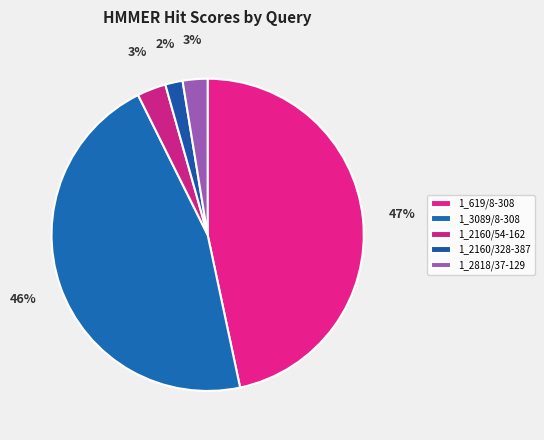

Count the number of slices in the pie.

5